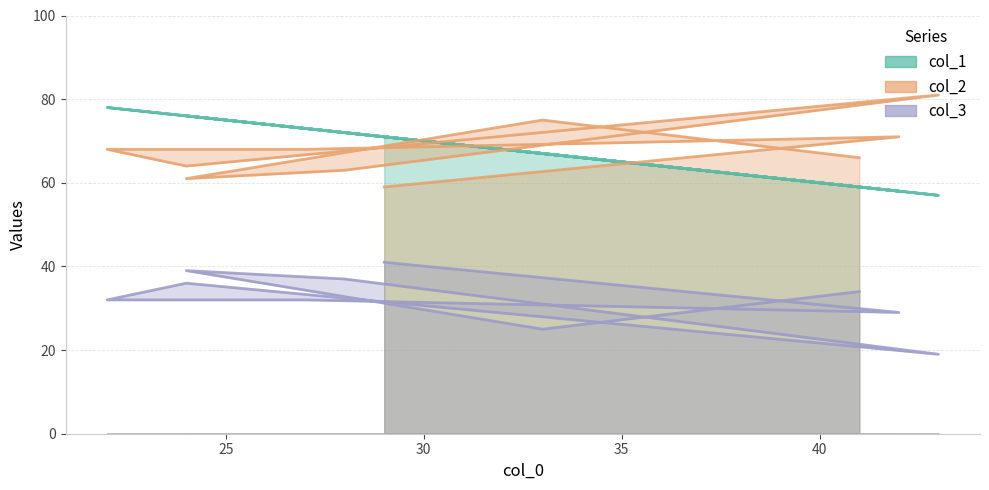

Which series has the largest total across all categories?

col_1